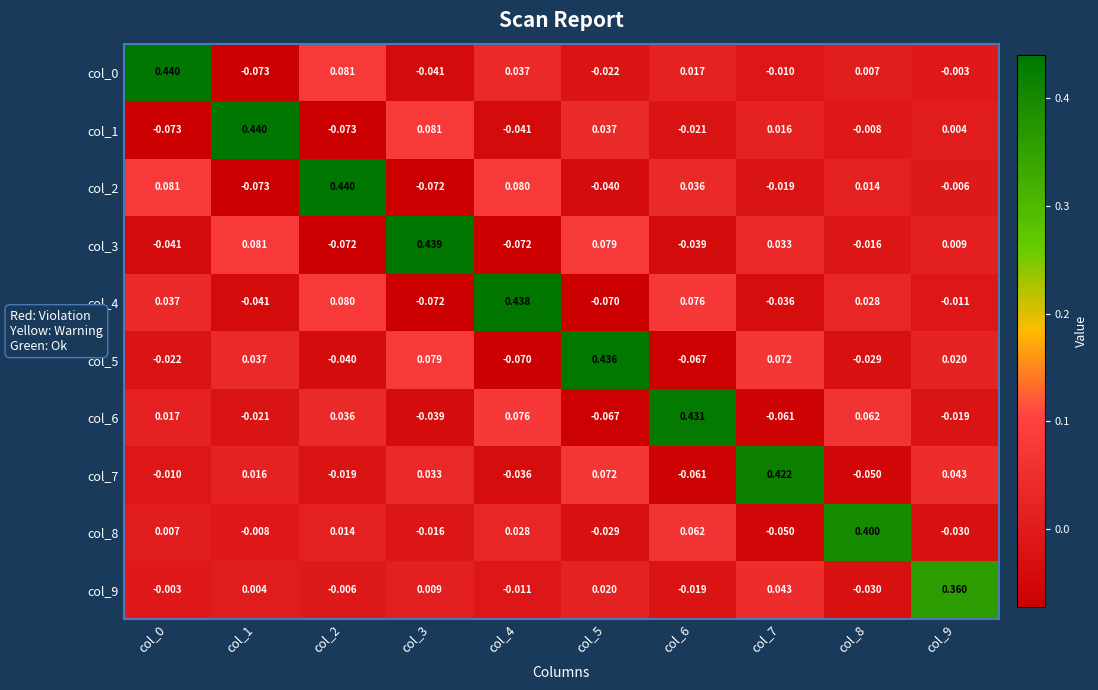

Is the value of col_3 at col_1 greater than the value of col_6 at col_0?

Yes